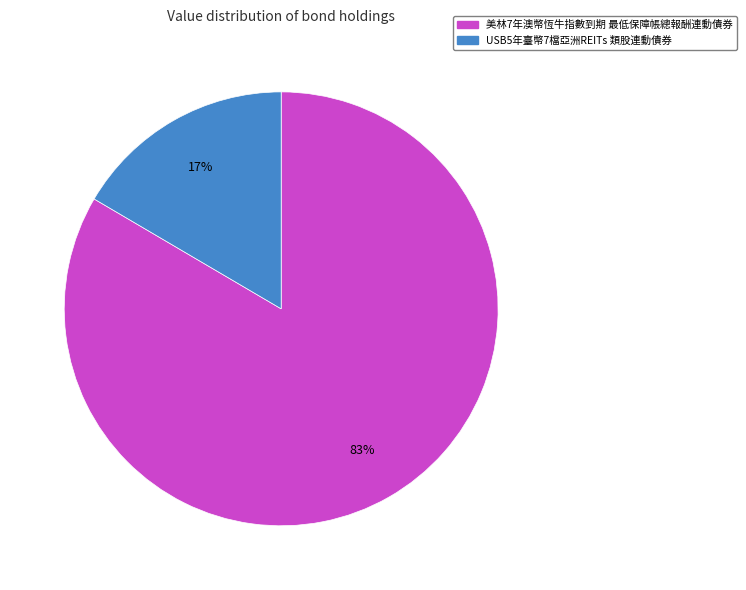

To the nearest percent, what is the average slice percentage?

50%